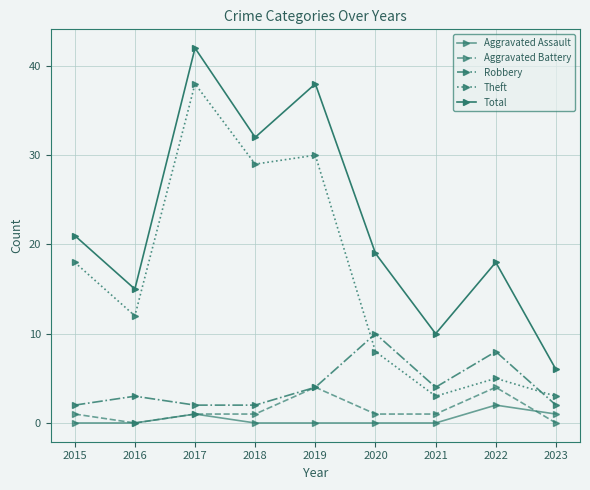

How many series are shown in this chart?

5